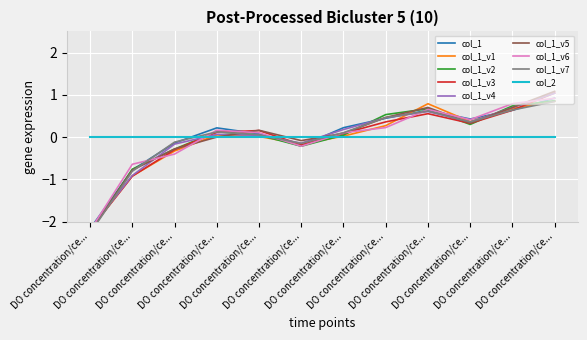

What is the difference between the maximum and minimum values?

3.1